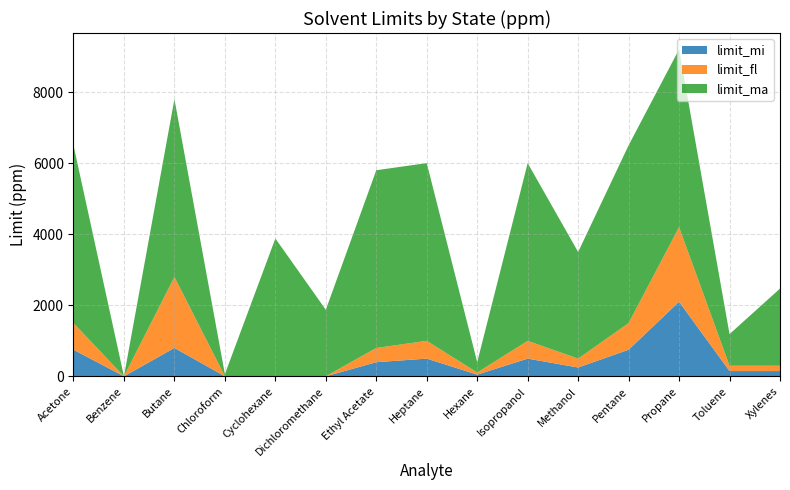

Reading left to right, what are all the values shown in this chart?

limit_mi: Acetone=750	Benzene=1	Butane=800	Chloroform=2	Cyclohexane=0	Dichloromethane=2	Ethyl Acetate=400	Heptane=500	Hexane=50	Isopropanol=500	Methanol=250	Pentane=750	Propane=2100	Toluene=150	Xylenes=150
limit_fl: Acetone=750	Benzene=1	Butane=2000	Chloroform=2	Cyclohexane=0	Dichloromethane=2	Ethyl Acetate=400	Heptane=500	Hexane=60	Isopropanol=500	Methanol=250	Pentane=750	Propane=2100	Toluene=150	Xylenes=150
limit_ma: Acetone=5000	Benzene=0	Butane=5000	Chloroform=60	Cyclohexane=3880	Dichloromethane=1870	Ethyl Acetate=5000	Heptane=5000	Hexane=290	Isopropanol=5000	Methanol=3000	Pentane=5000	Propane=5000	Toluene=890	Xylenes=2170